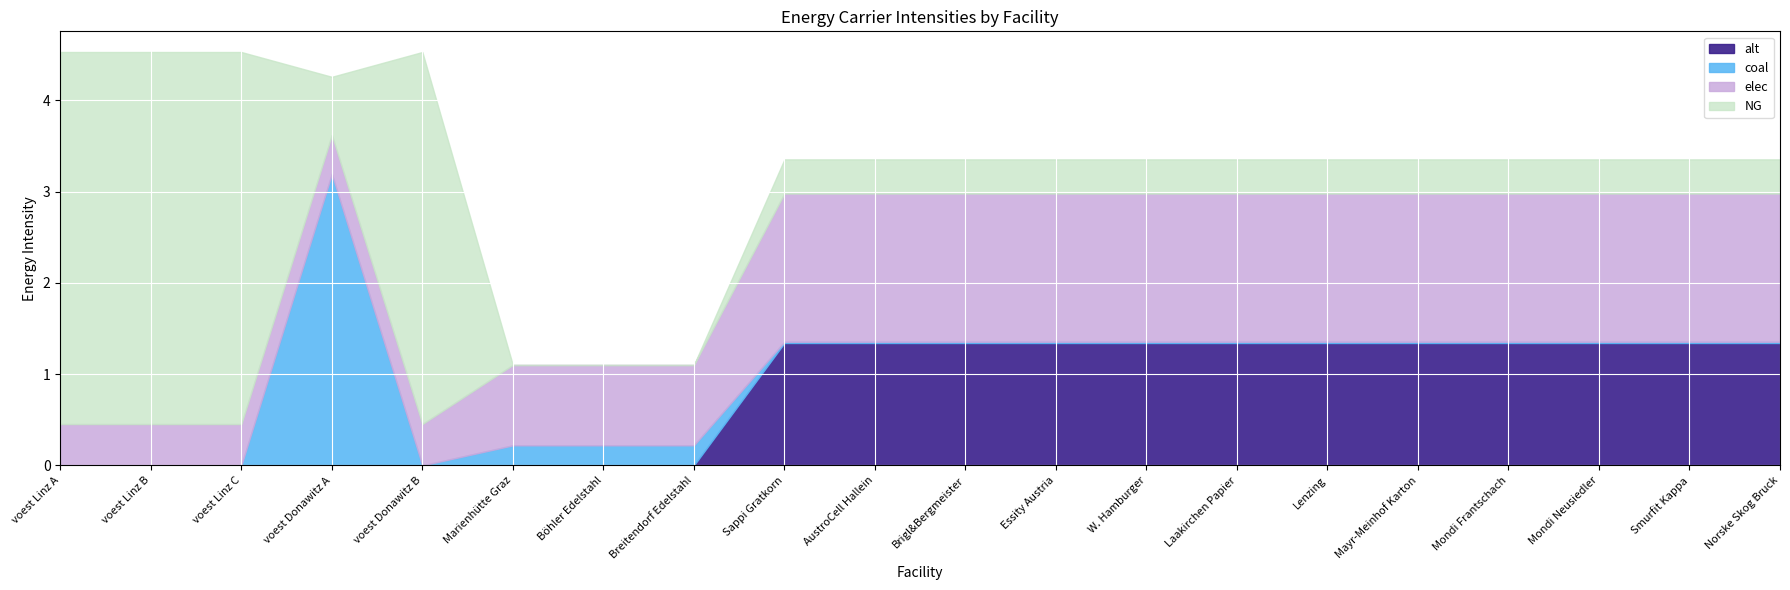

The value of elec at Mayr-Meinhof Karton is 1.6. True or false?

True